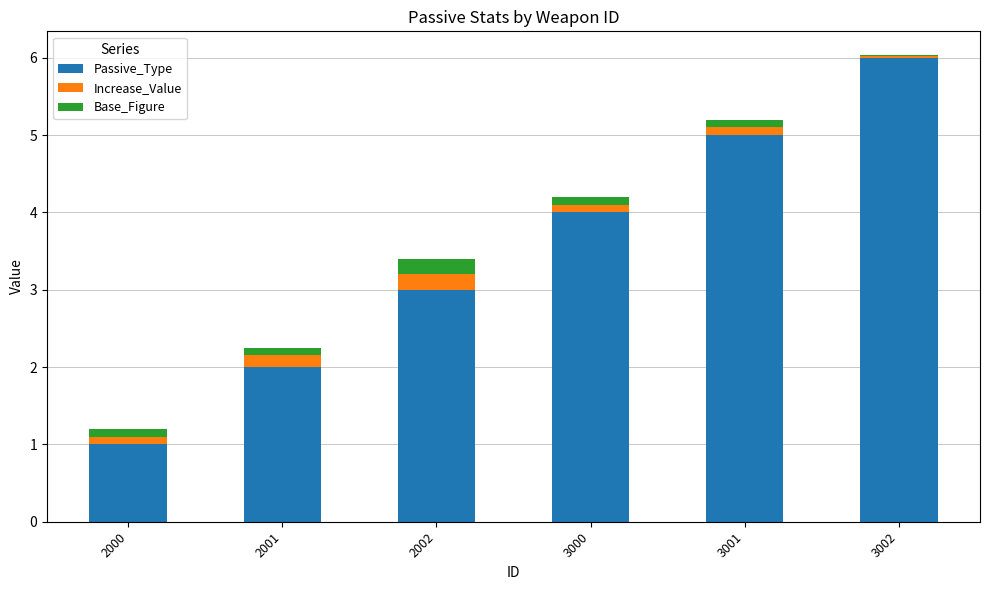

Reading left to right, list the values for the Passive_Type series.

2000=1.0	2001=2.0	2002=3.0	3000=4.0	3001=5.0	3002=6.0